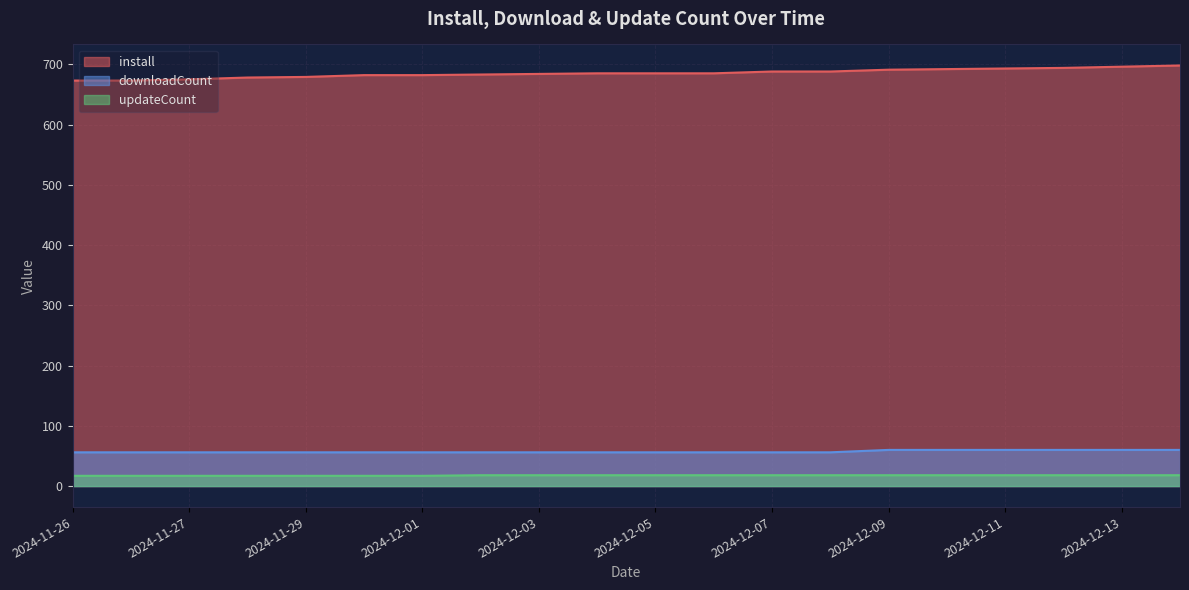

What is the total value across all series at 2024-12-13?

774